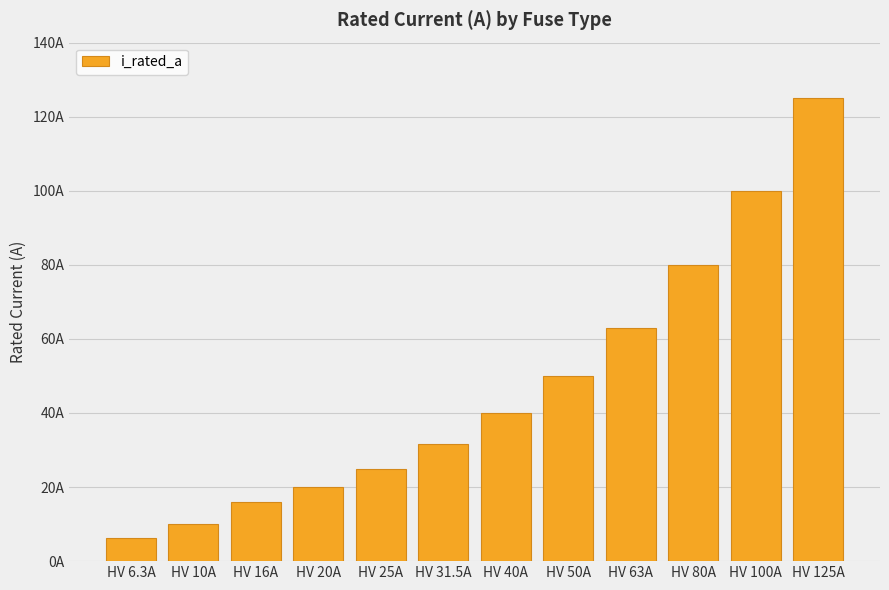

Are the bars horizontal?

No